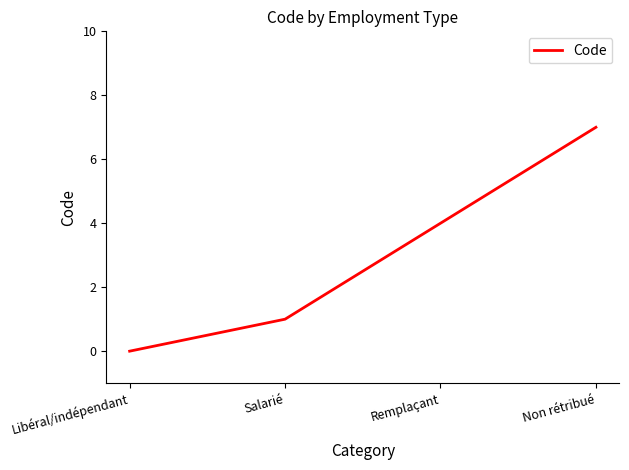

What is the sum of all values?

12